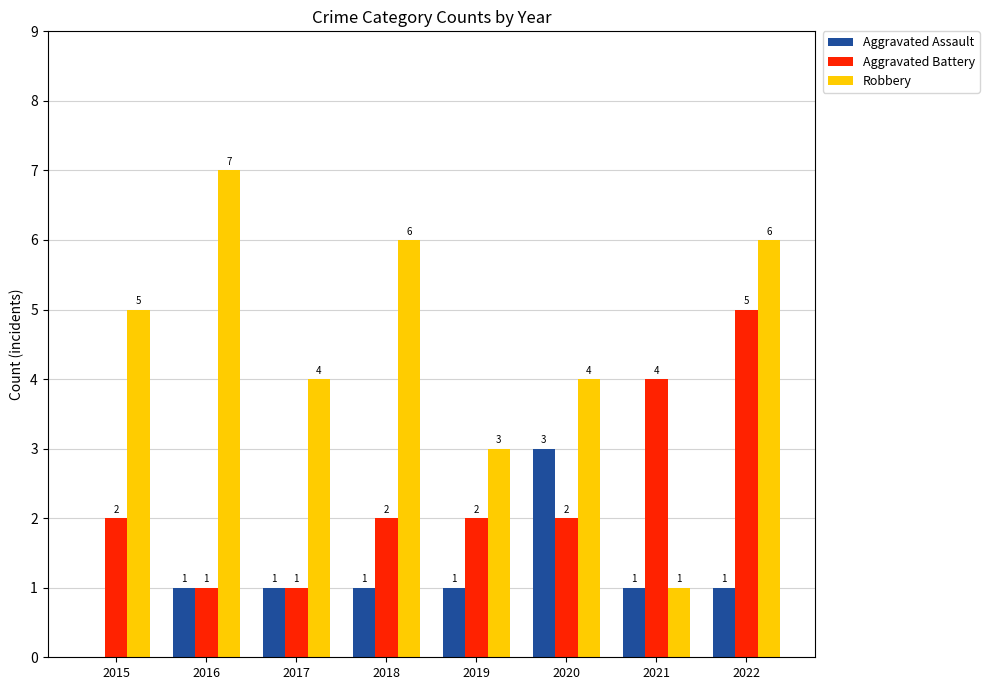

How many categories are shown in the chart?

8